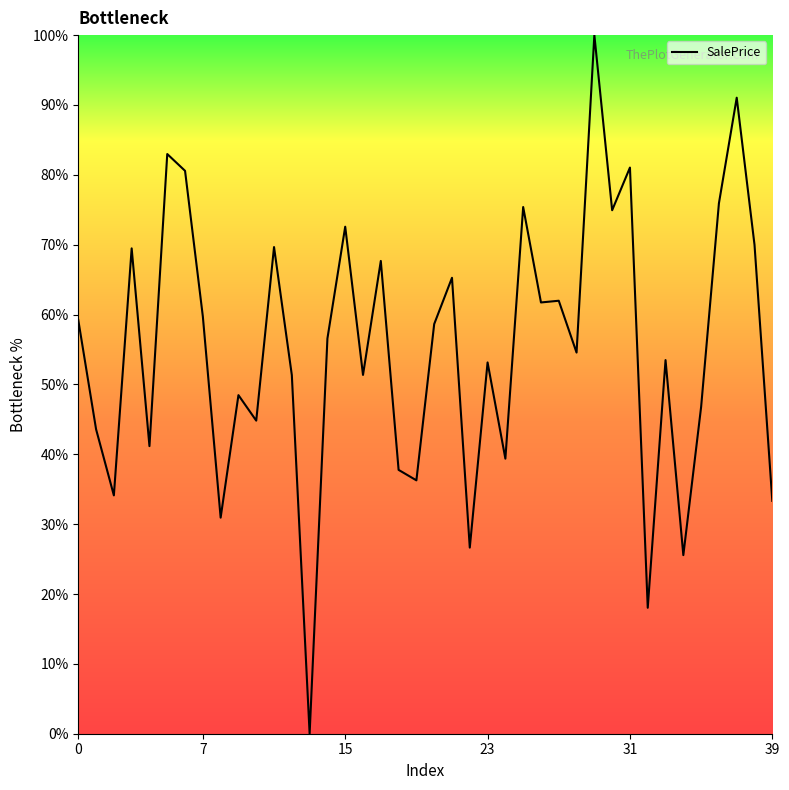

What is the maximum value shown in the chart?

100.0